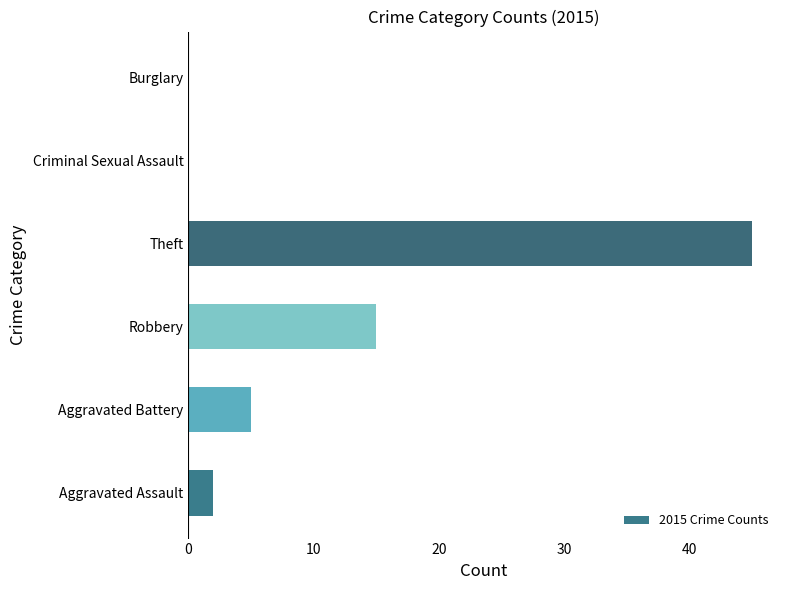

How many distinct data groups are displayed?

1